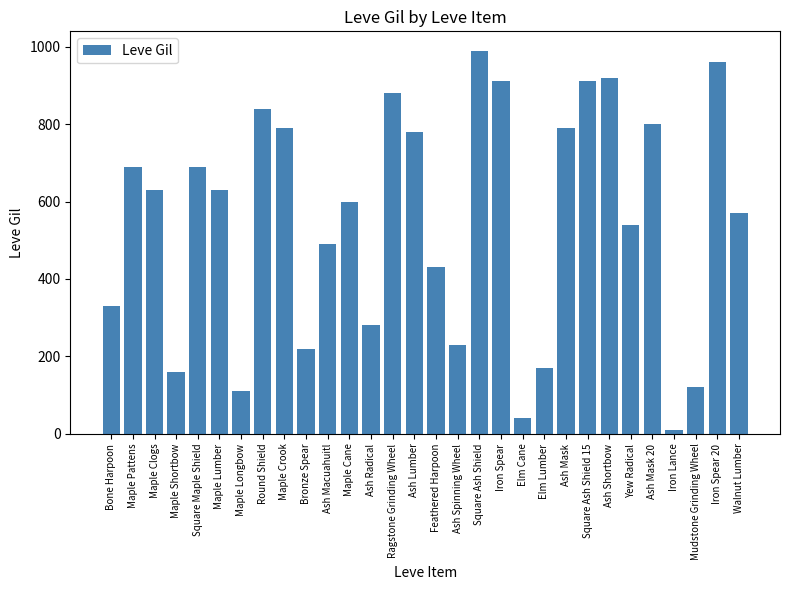

What is the change in value from Square Ash Shield to Ash Shortbow?

-70